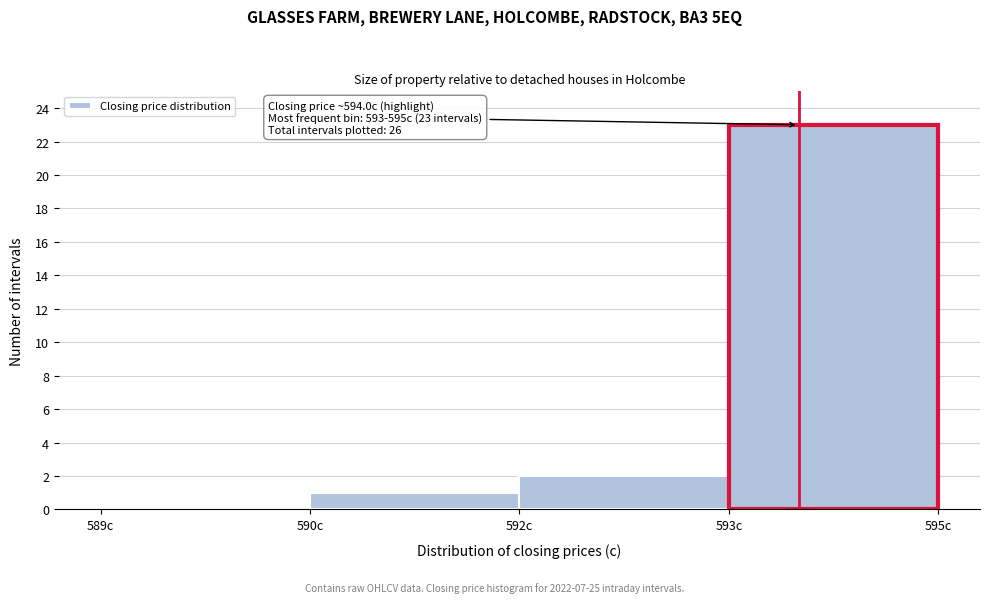

Reading left to right, transcribe all the data shown in this chart.

589c=0	590c=1	592c=2	593c=23